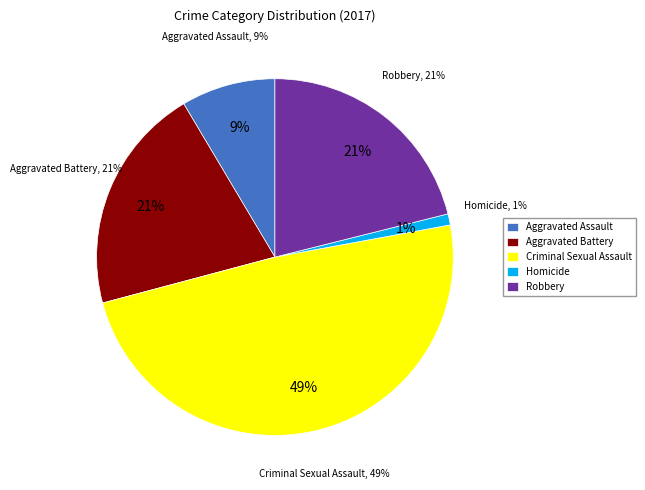

Which has a higher value, Robbery or Aggravated Battery?

Robbery